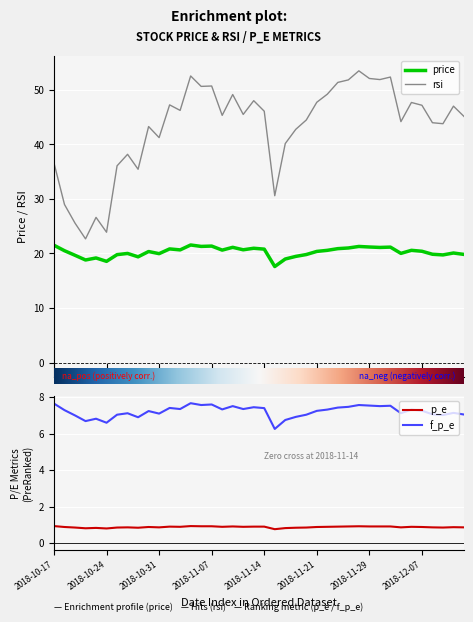

True or false: p_e has a value of 0.9 at 2018-11-29.

True